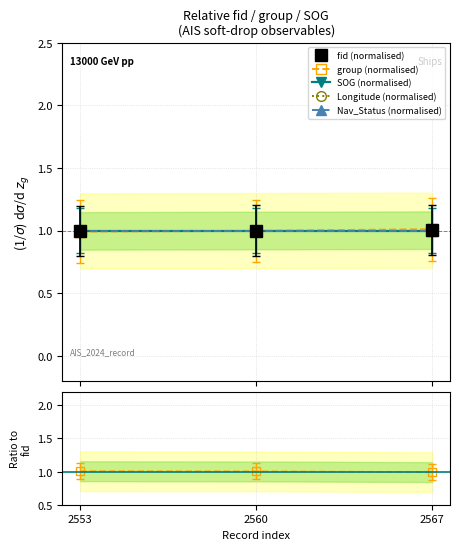

How many lines are shown in the chart?

6